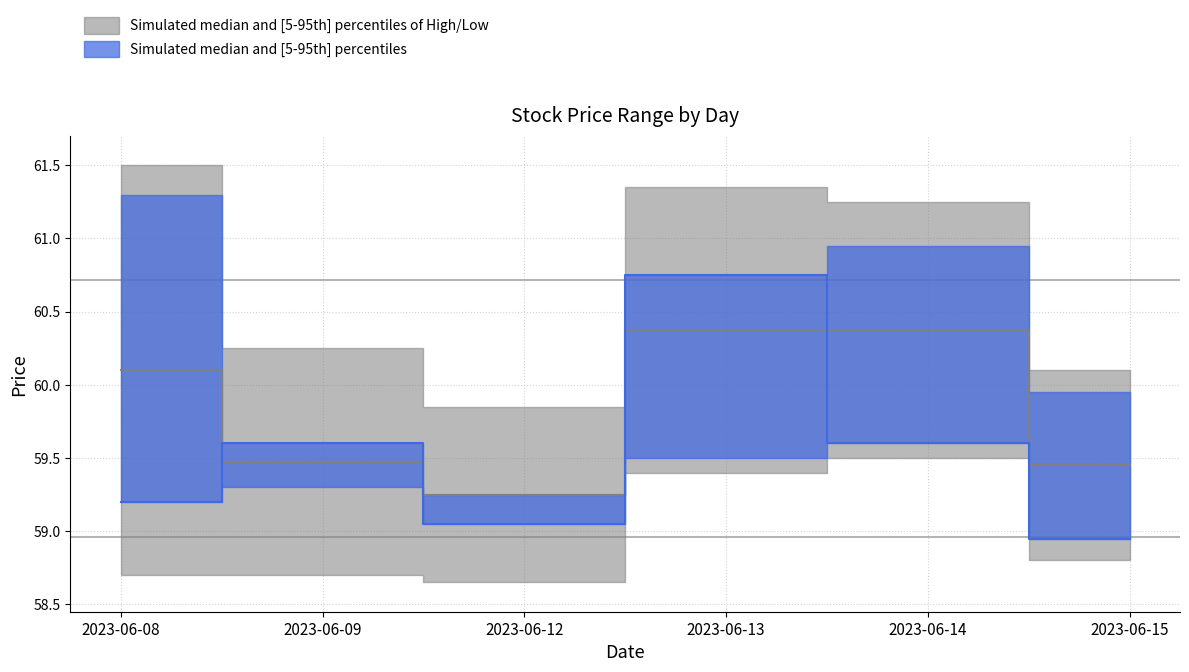

What is the value of the Open point at the 4th from the left?

59.5